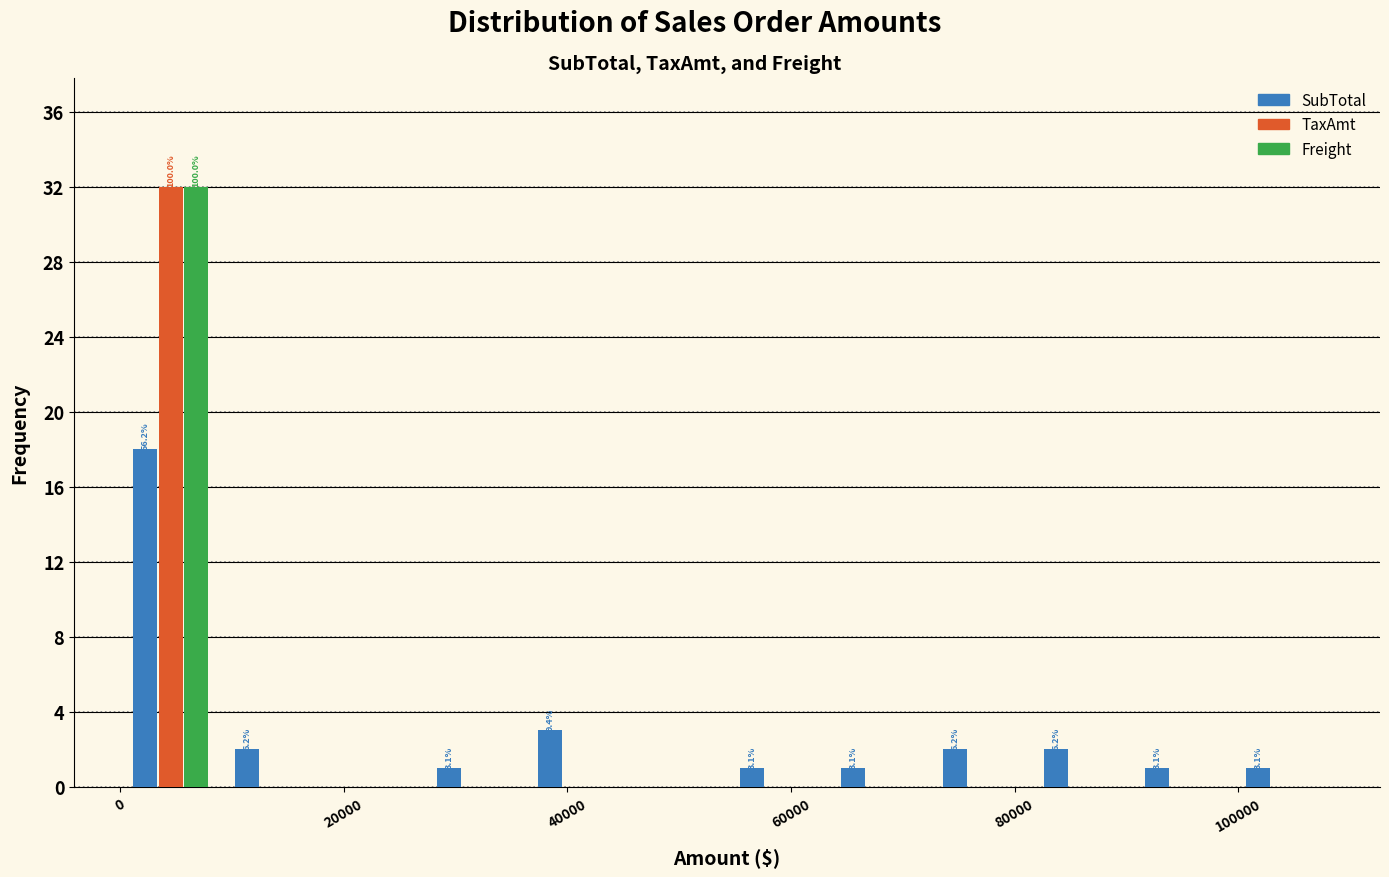

In the Freight series, which range on the x-axis has the tallest bar?

0 to 10000